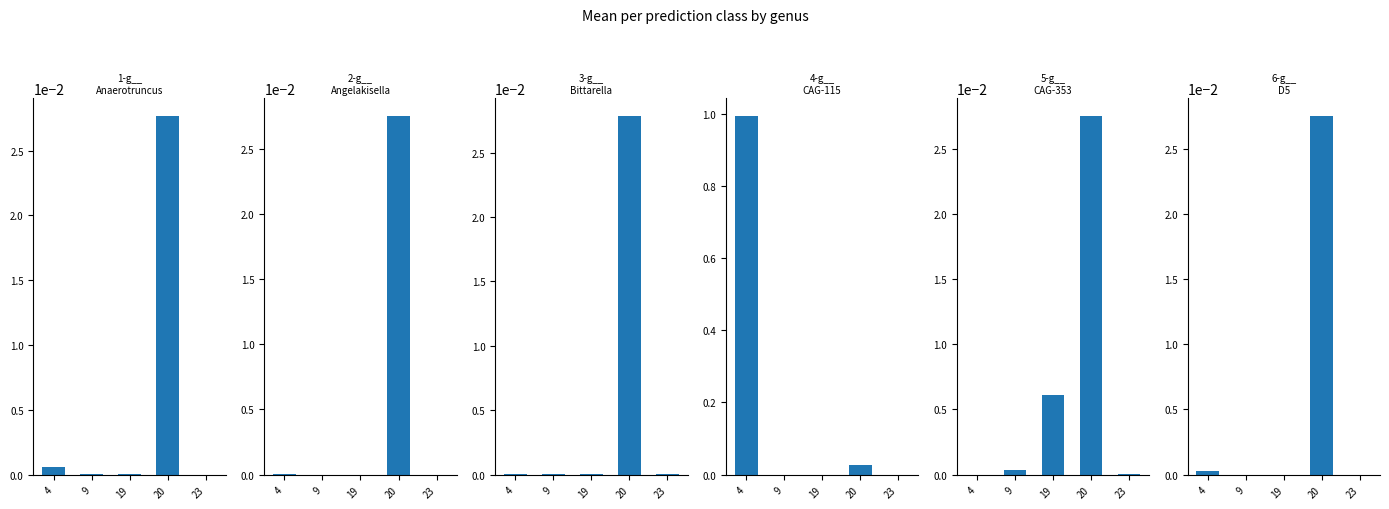

Reading left to right, extract all data points from this chart.

1-g__Anaerotruncus: 4=0.0	9=0.0	19=0.0	20=0.0	23=0.0
2-g__Angelakisella: 4=0.0	9=0.0	19=0.0	20=0.0	23=0.0
3-g__Bittarella: 4=0.0	9=0.0	19=0.0	20=0.0	23=0.0
4-g__CAG-115: 4=1.0	9=0.0	19=0.0	20=0.0	23=0.0
5-g__CAG-353: 4=0.0	9=0.0	19=0.0	20=0.0	23=0.0
6-g__D5: 4=0.0	9=0.0	19=0.0	20=0.0	23=0.0